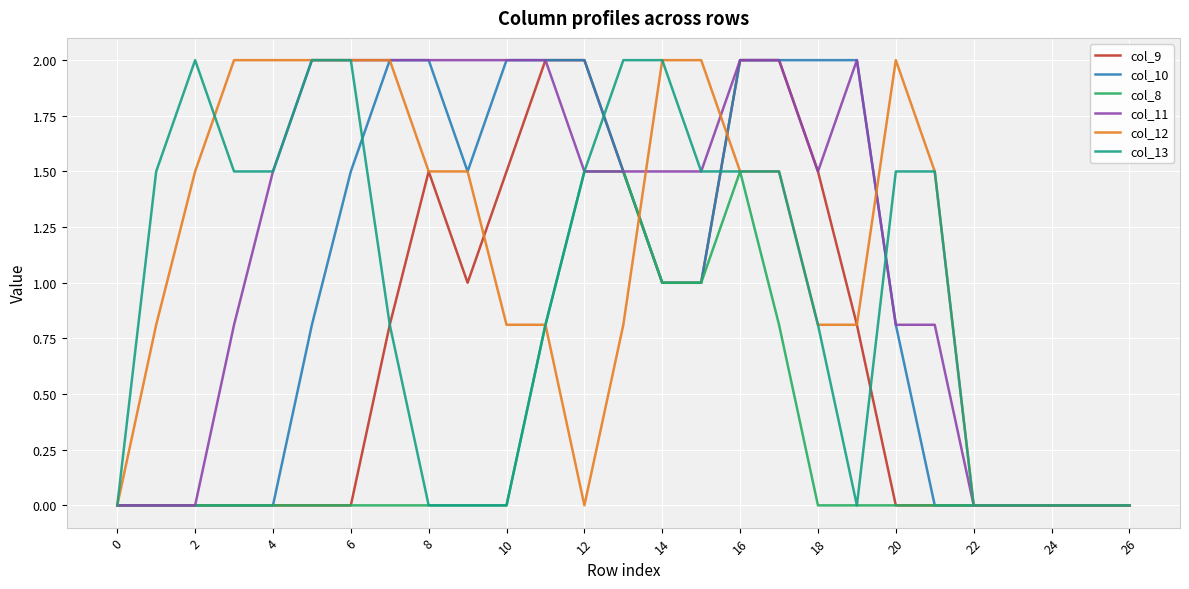

Does the chart display data point markers on the line(s)?

No